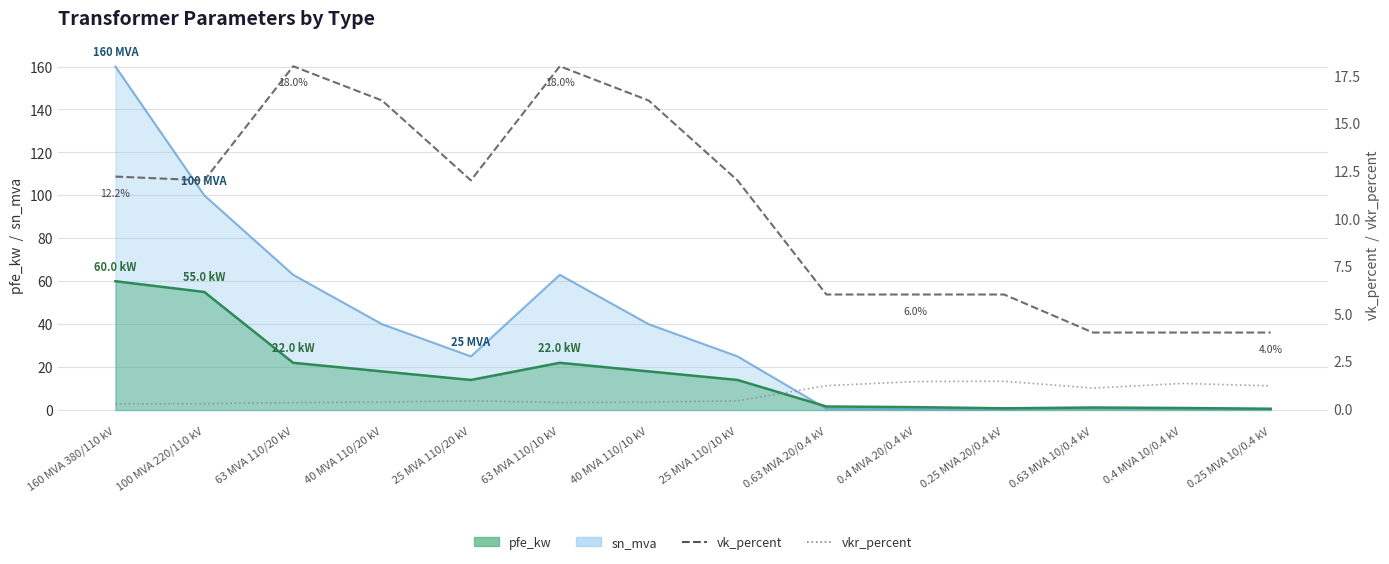

True or false: vk_percent has a value of 16.2 at 40 MVA 110/20 kV.

True